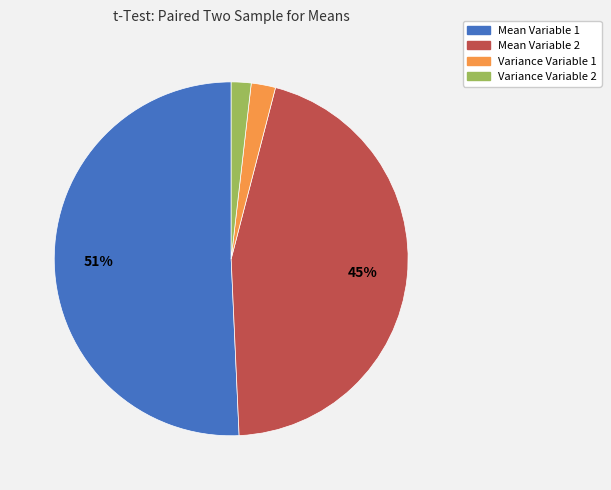

Which slice is the largest?

Mean Variable 1